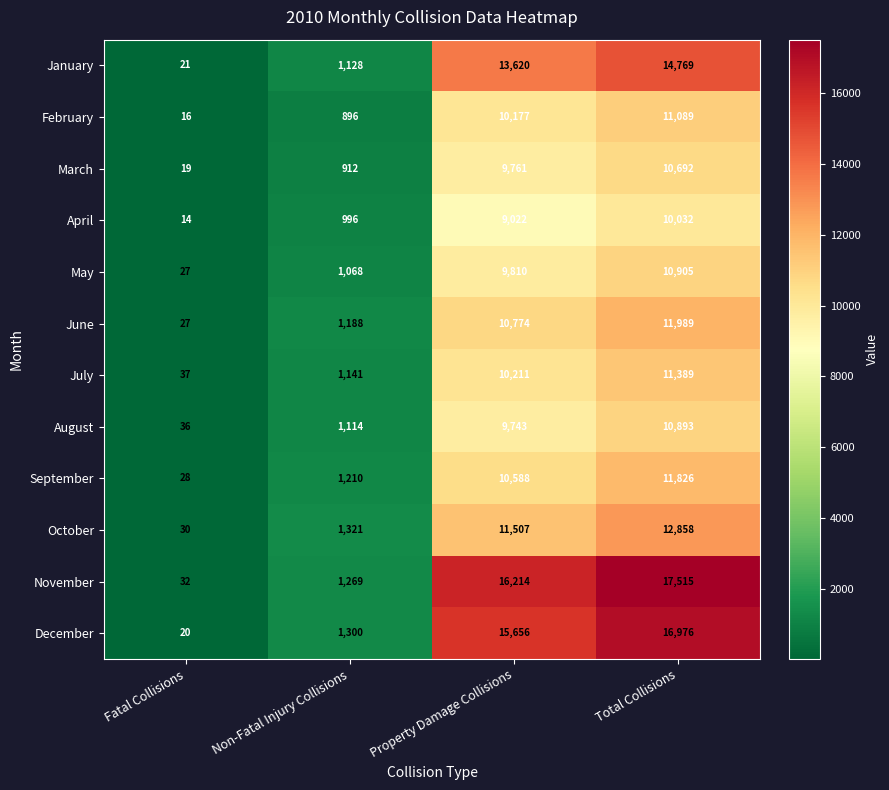

At which category is the sum across all series the highest?

Total Collisions